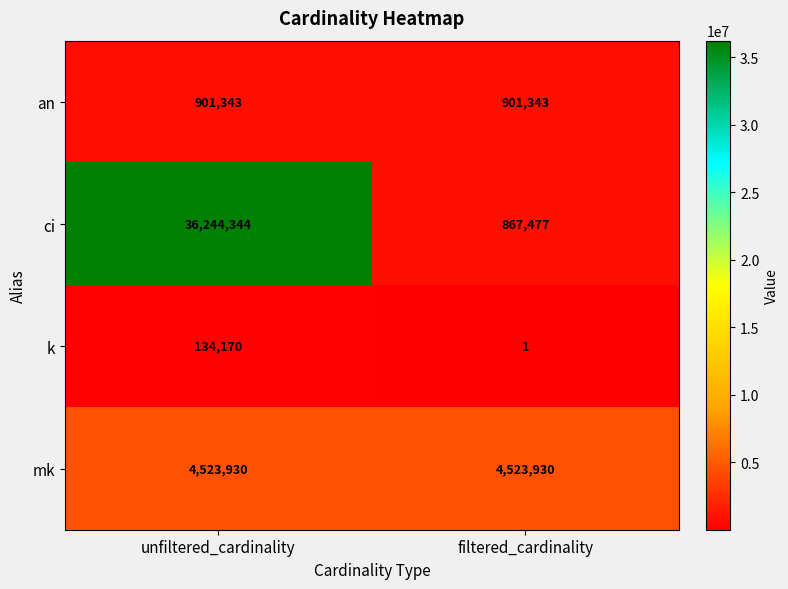

At which category does the chart reach its peak across all series?

unfiltered_cardinality